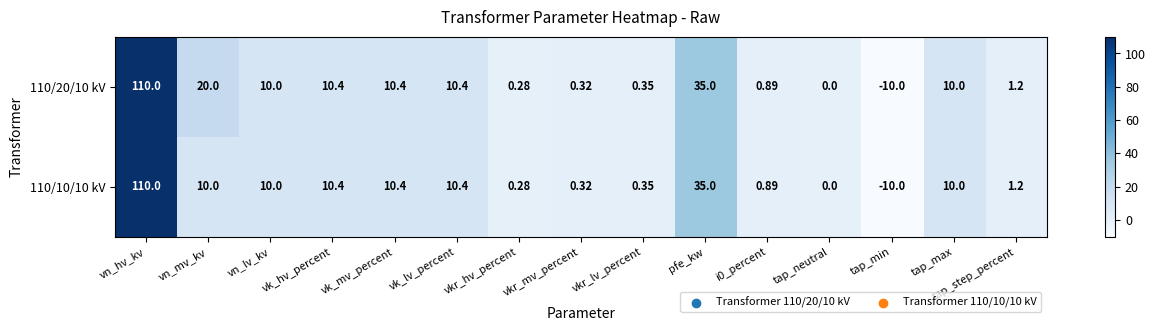

Where does the 110/10/10 kV series first go above 10?

vn_hv_kv